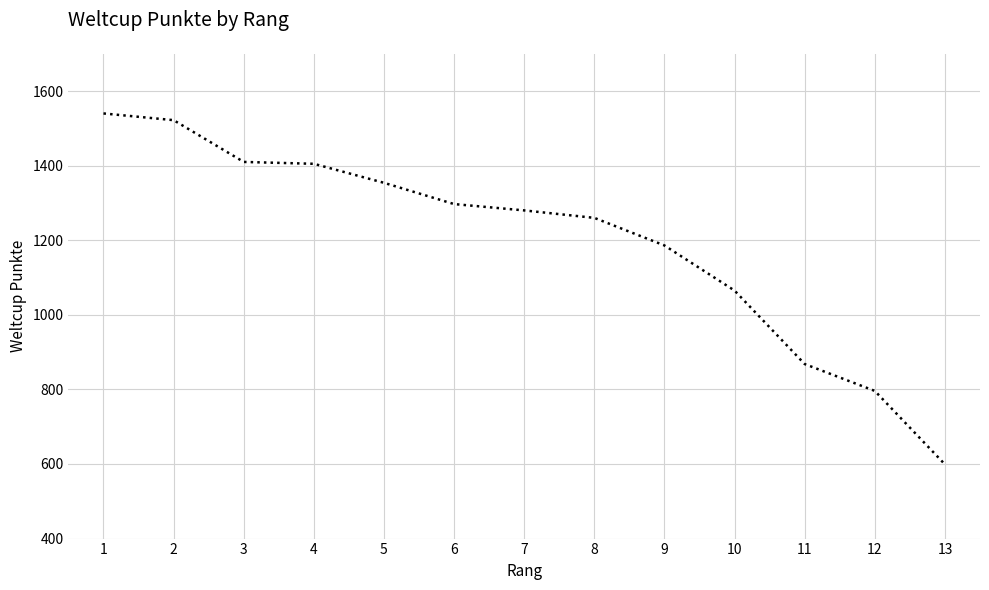

Does the chart display data point markers on the line(s)?

No